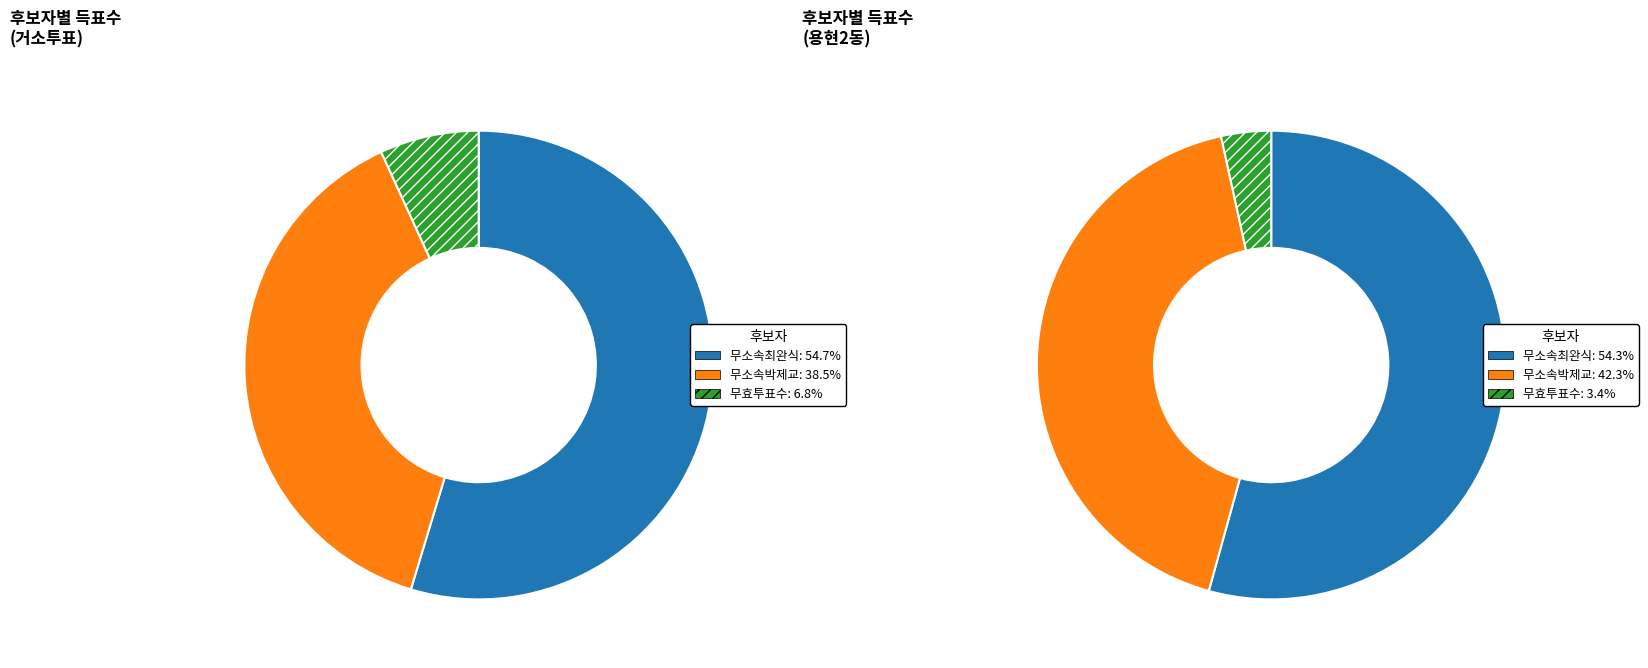

True or false: 거소투표 accounts for 4% of the total.

True